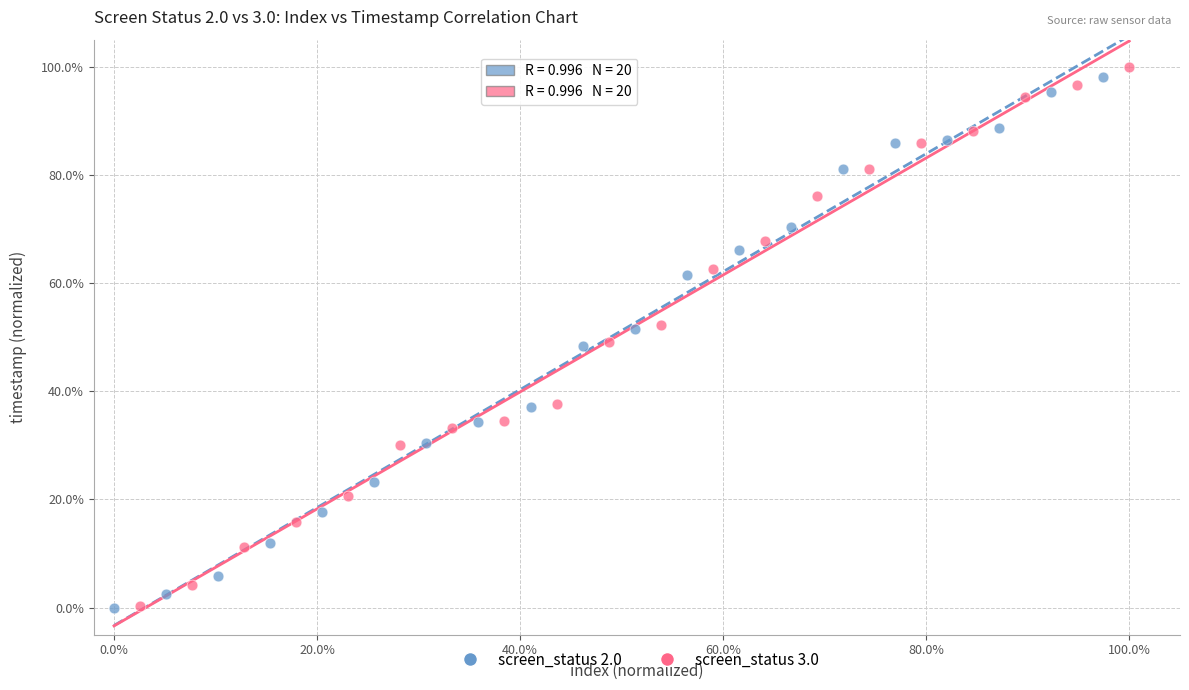

What are all the series names shown in the legend?

screen_status 2.0, screen_status 3.0